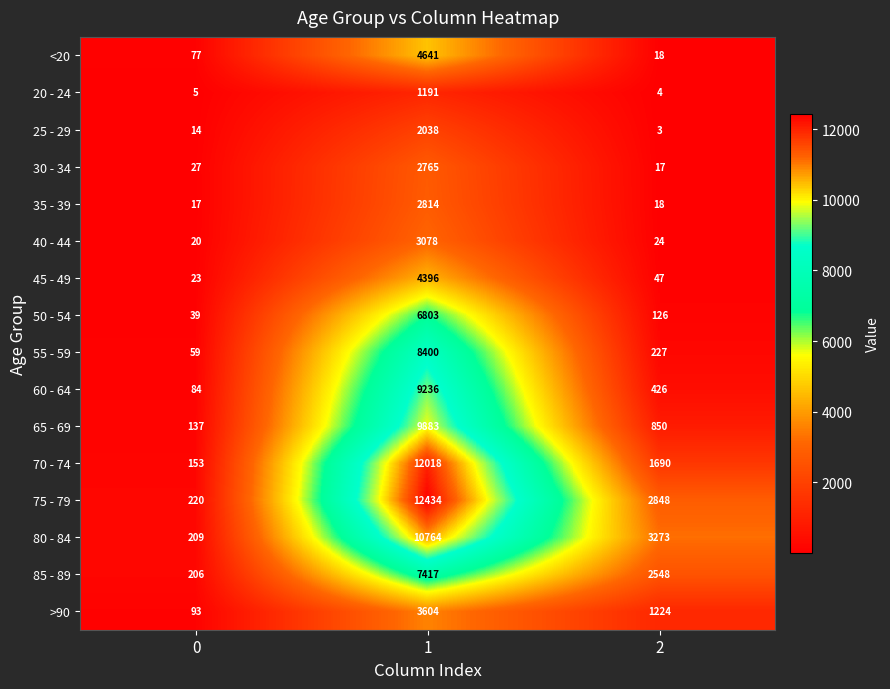

What is the difference between the highest and lowest values at 1?

11243